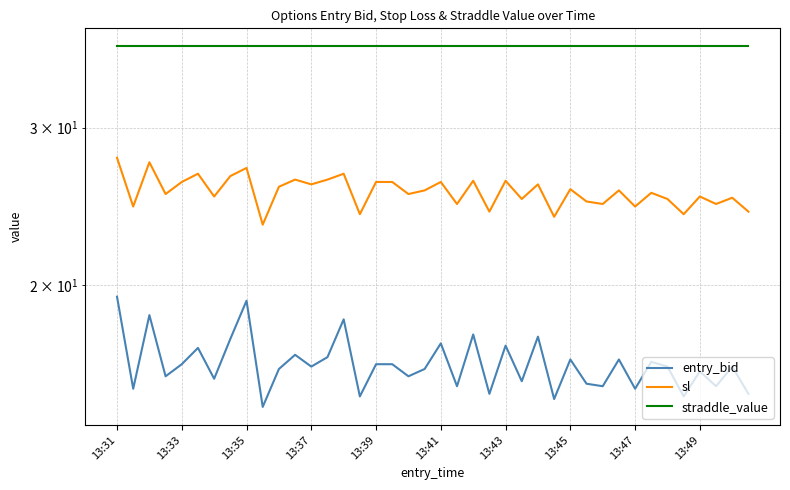

What is the highest value of the entry_bid series?

19.4